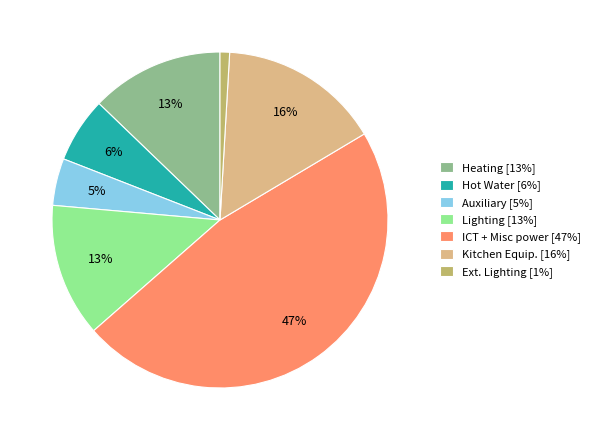

Is the sum of Hot Water [6%] and ICT + Misc power [47%] greater than half?

Yes